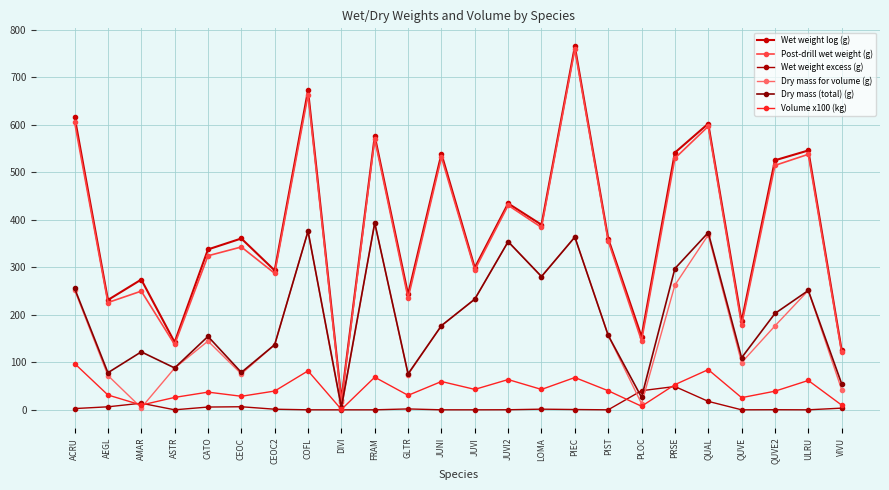

What is the label of the 21st point from the right?

ASTR